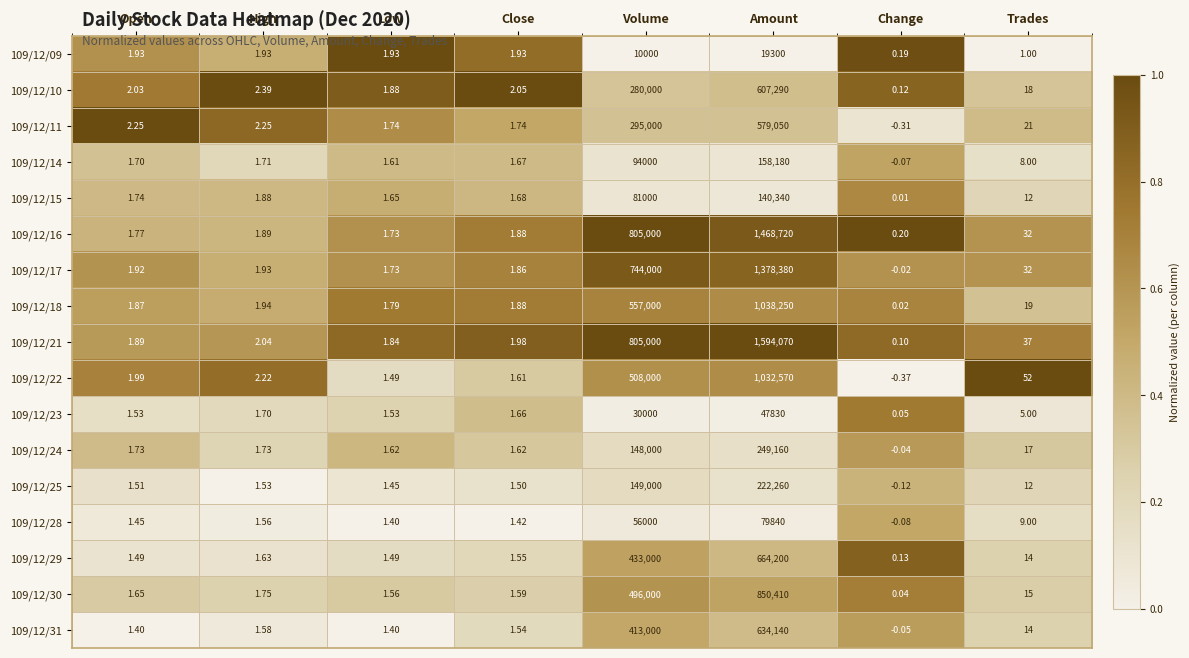

Which category has the lowest value in the 109/12/22 series?

Change